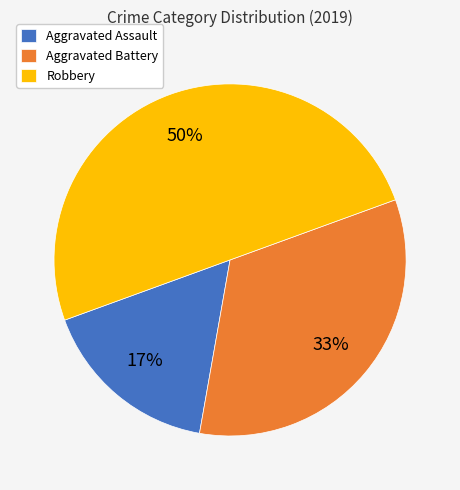

Is Aggravated Battery the majority of the pie?

No